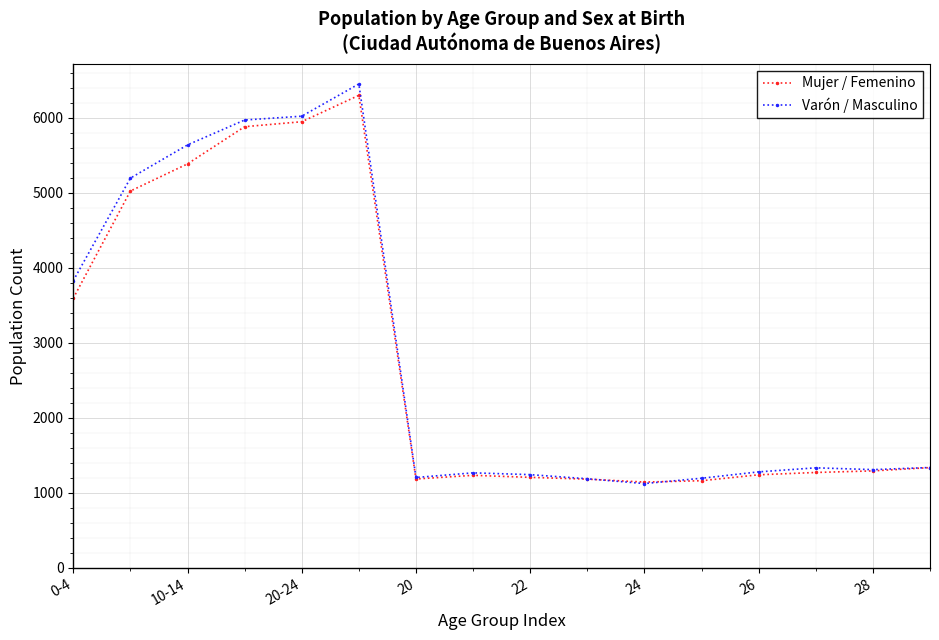

What is the highest value of the Varón / Masculino series?

6452